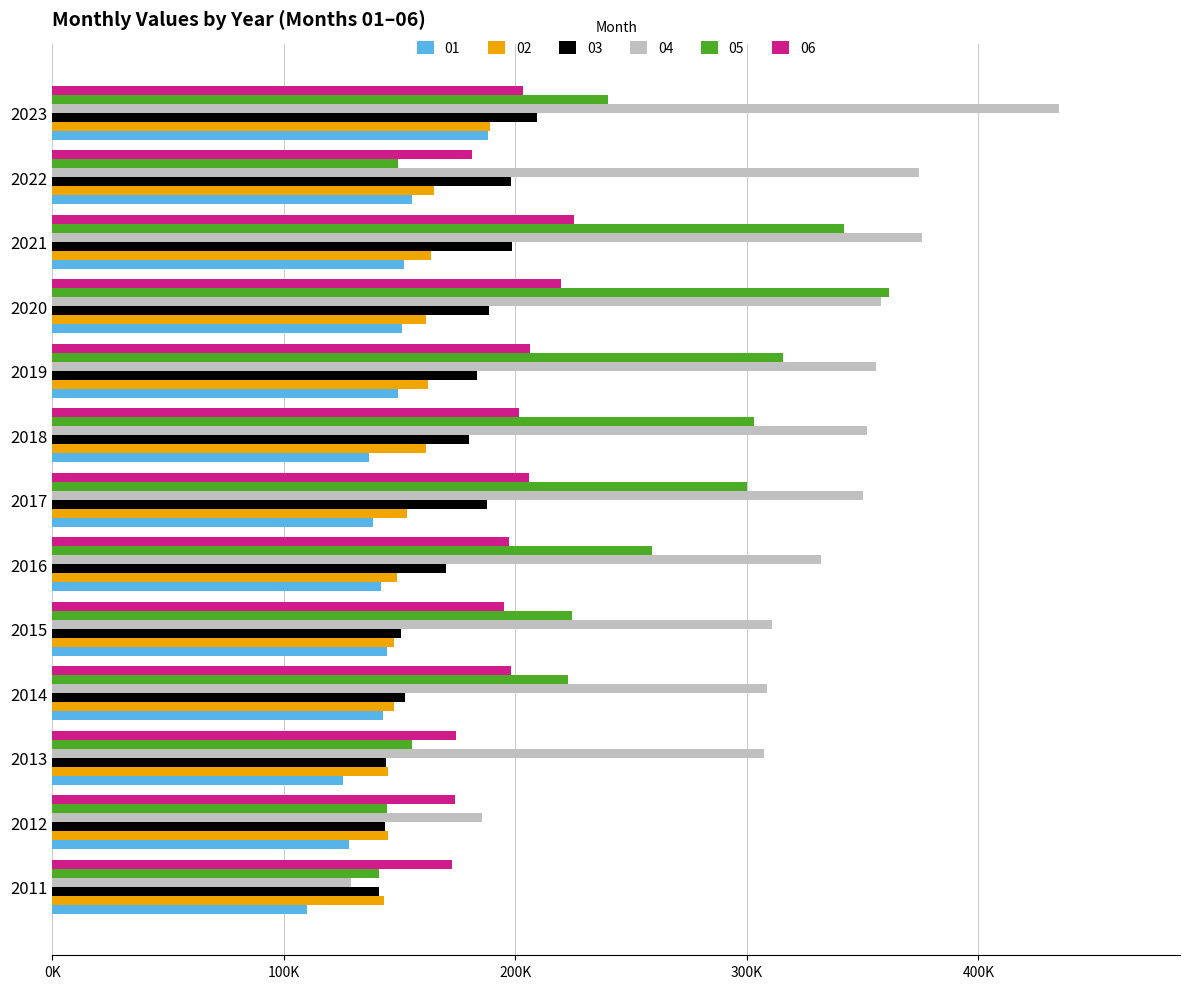

The value of 01 at 2018 is 225503. True or false?

False